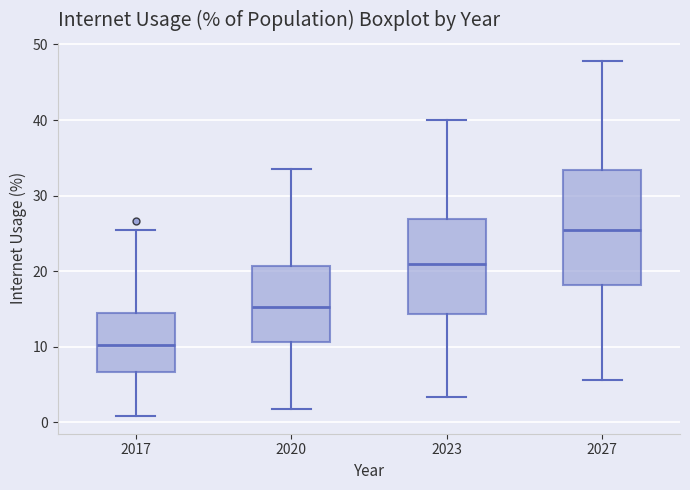

Which box has the lowest median line?

2017